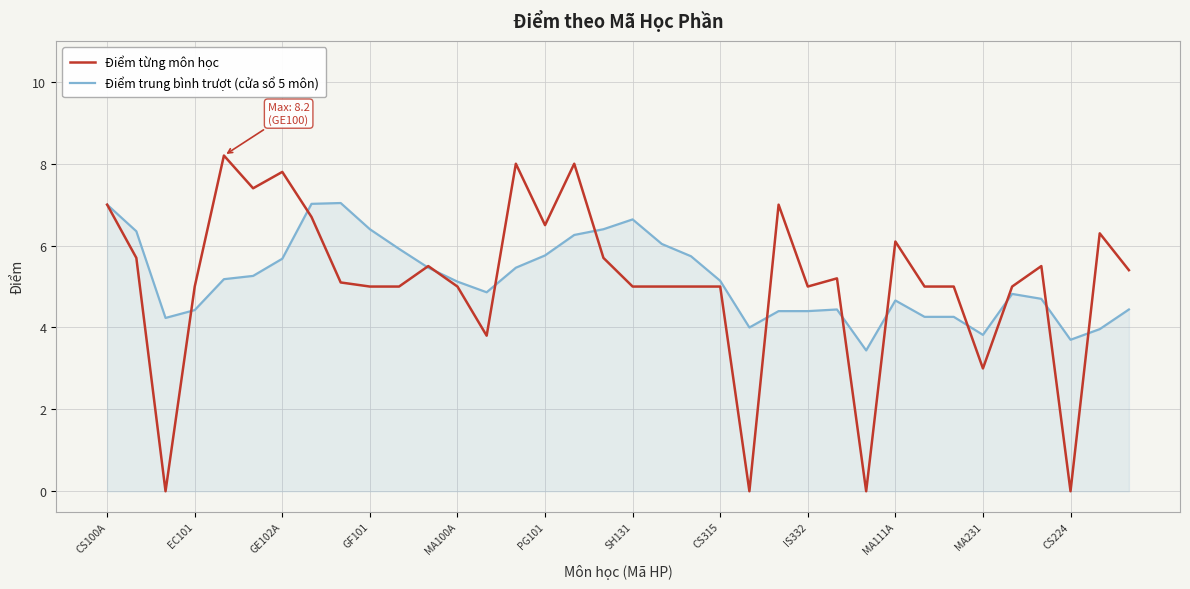

How many lines are shown in the chart?

2